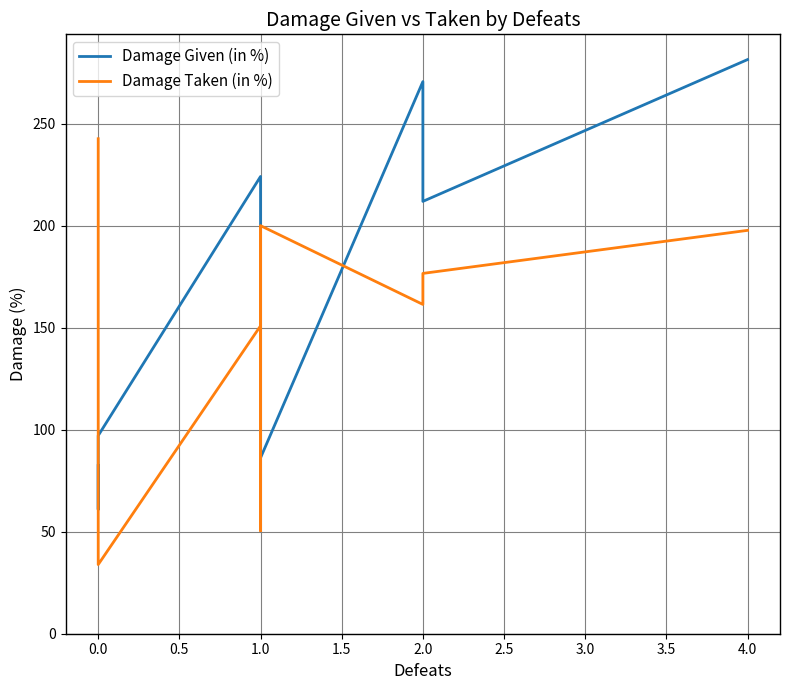

True or false: Damage Taken (in %) has more than 0 points higher than both neighbors.

True